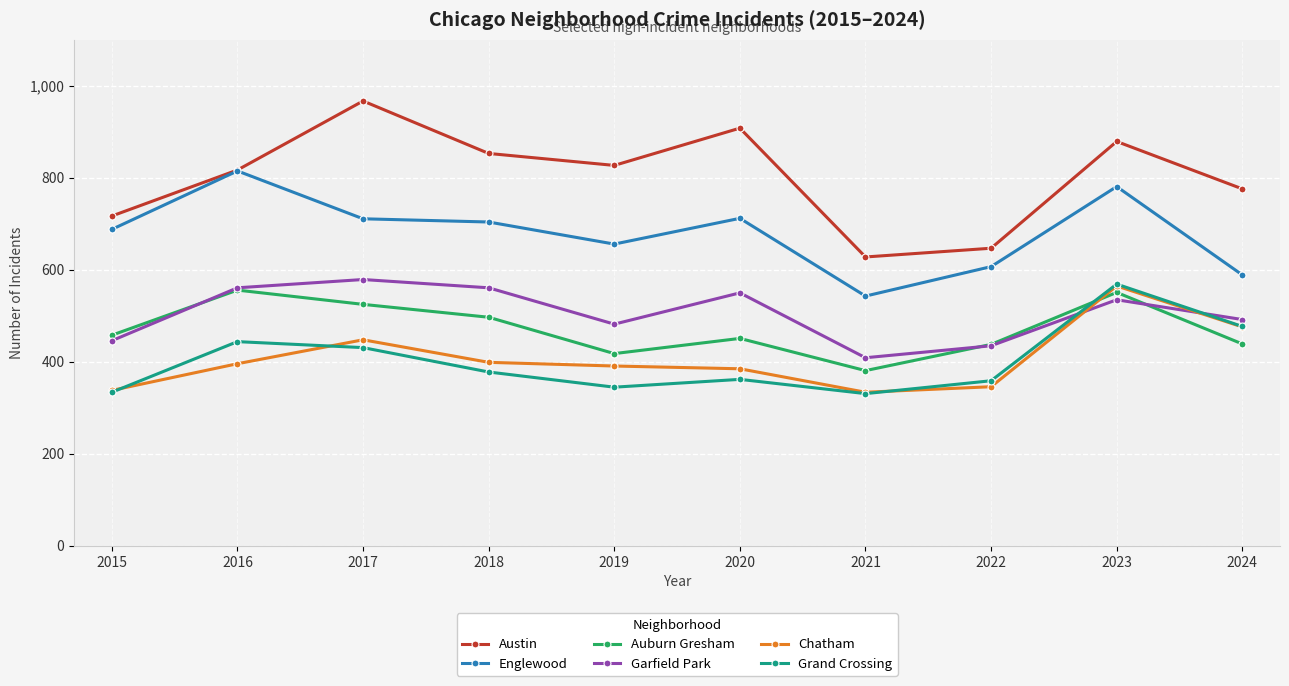

What is the difference between the maximum and second lowest values in the Englewood series?

226